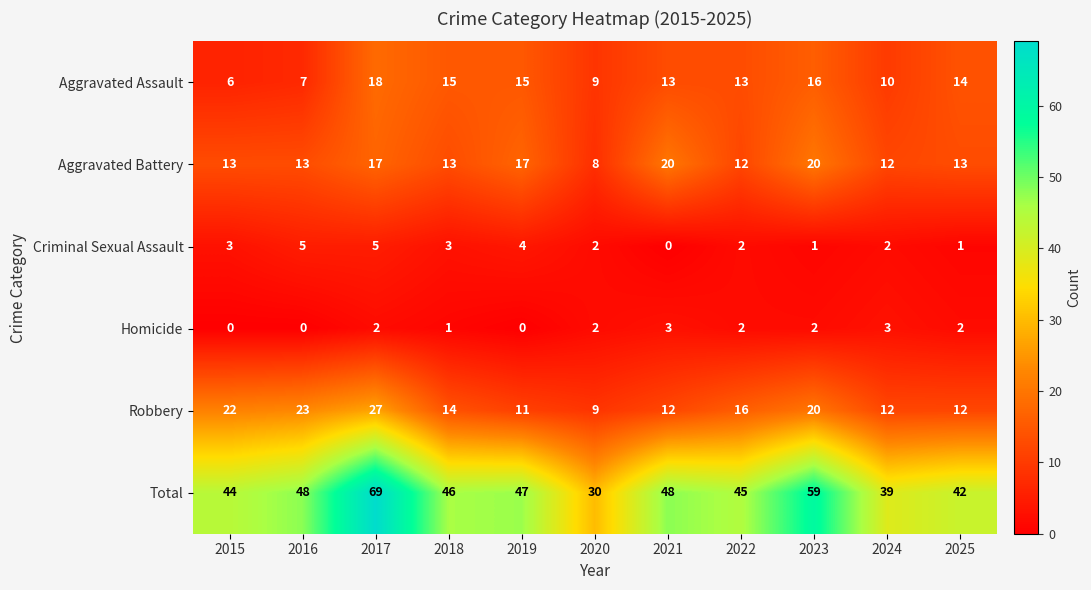

Where is Homicide nearest to the value 1?

2018